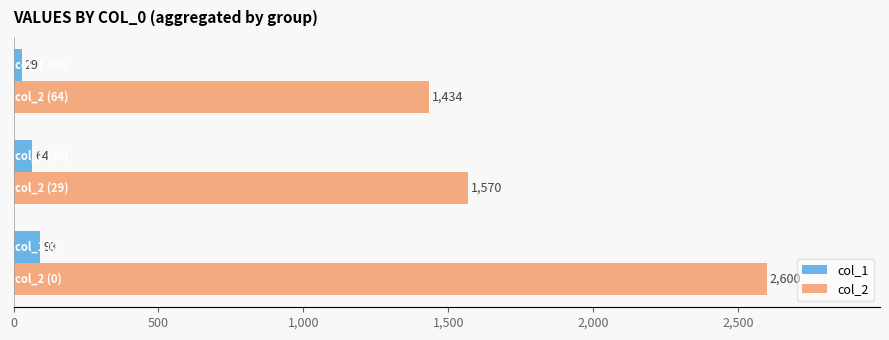

What is the difference between the maximum and second lowest values in the col_1 series?

29